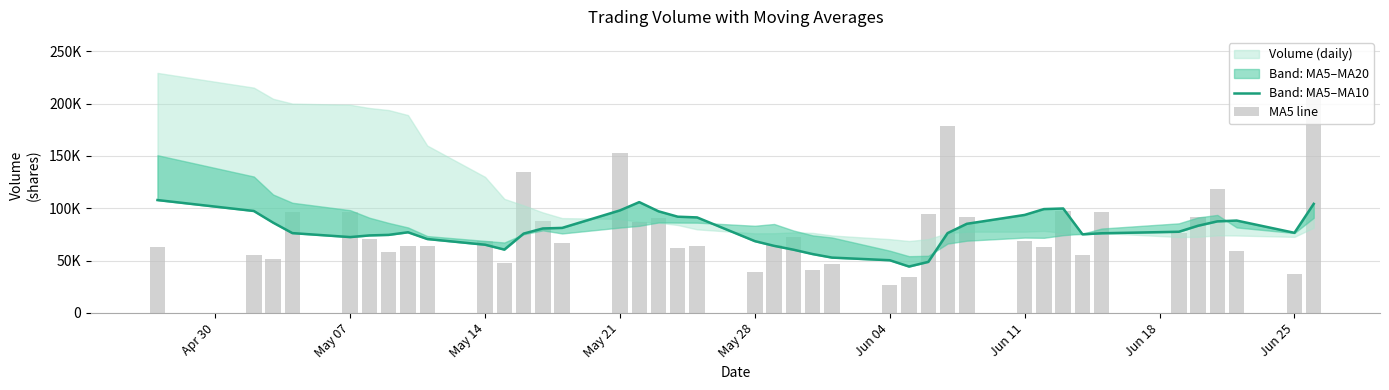

What is the sum of all volume values?

3150741.9